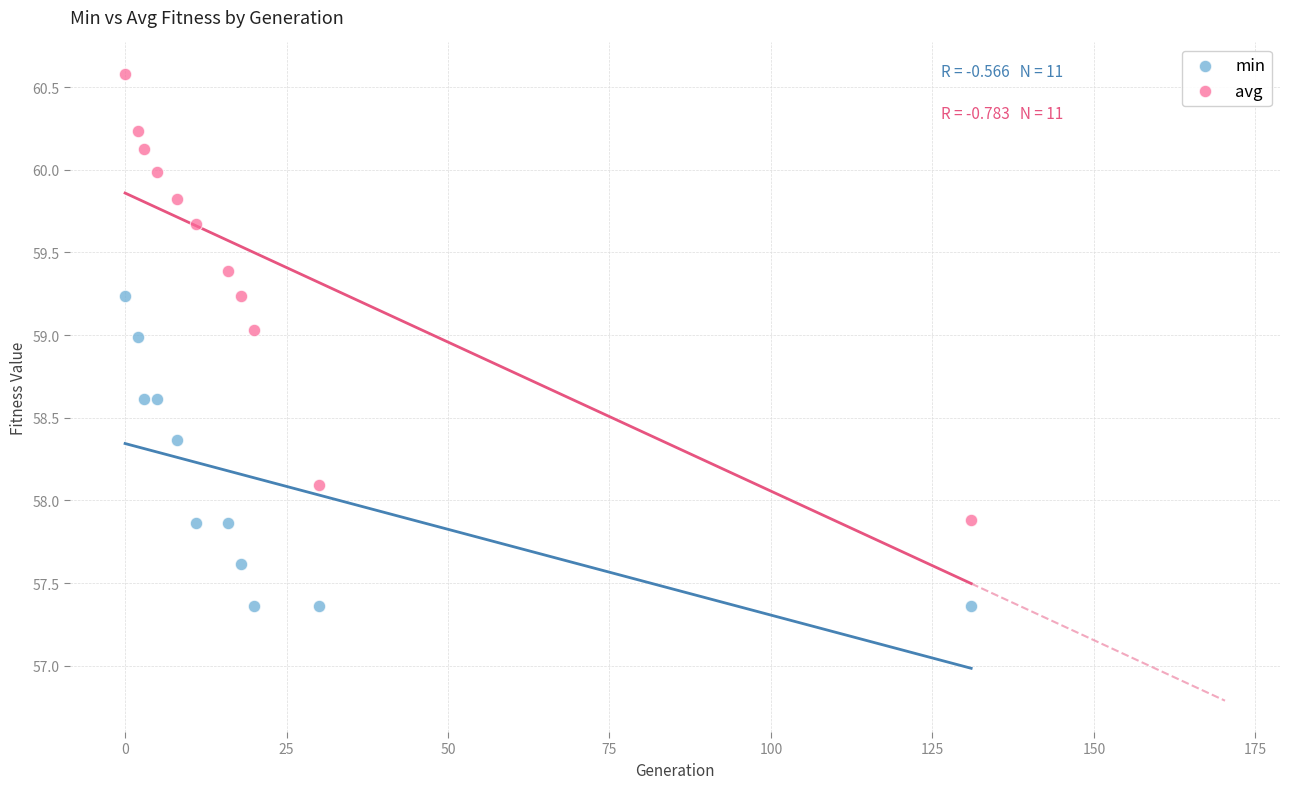

Which series contains the highest Y value?

avg